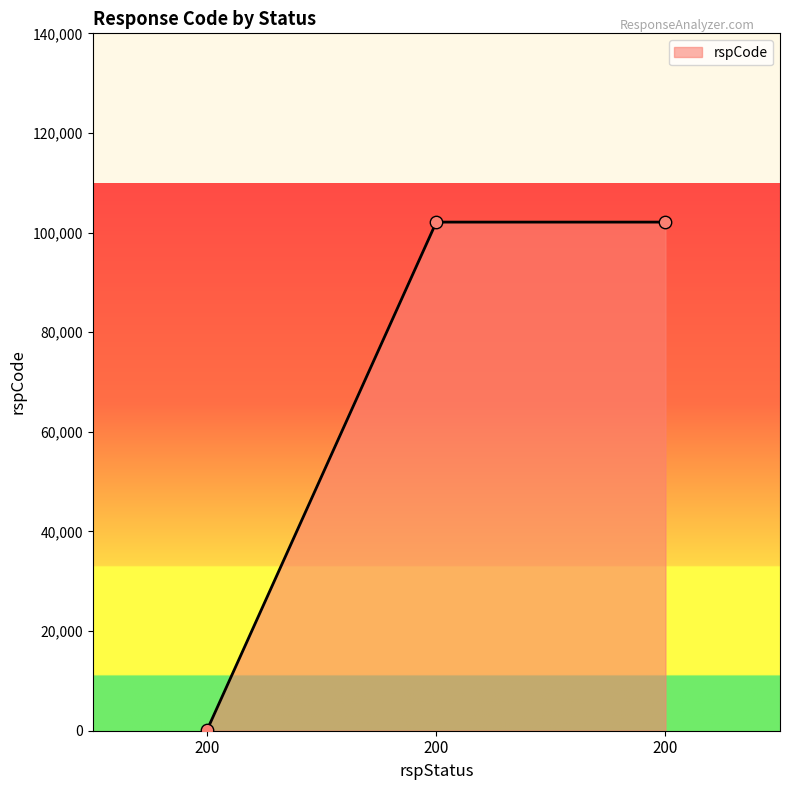

Which has a higher value, 200 or 200?

200